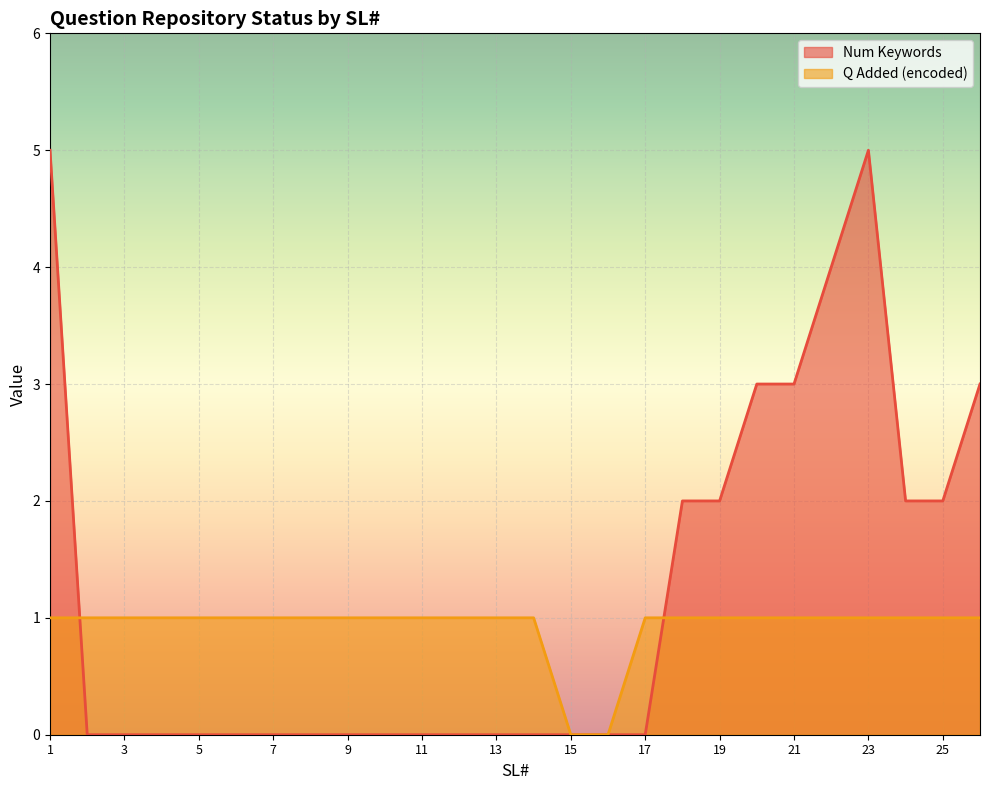

What is the difference between the highest and lowest values at 18?

1